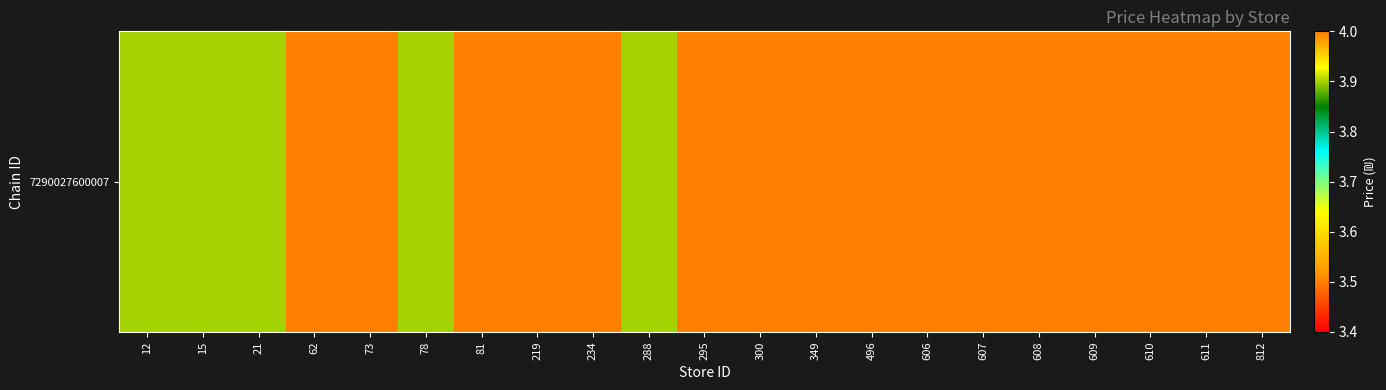

Reading left to right, extract all data points from this chart.

12=3.9	15=3.9	21=3.9	62=3.5	73=3.5	78=3.9	81=3.5	219=3.5	234=3.5	288=3.9	295=3.5	300=3.5	349=3.5	496=3.5	606=3.5	607=3.5	608=3.5	609=3.5	610=3.5	611=3.5	812=3.5